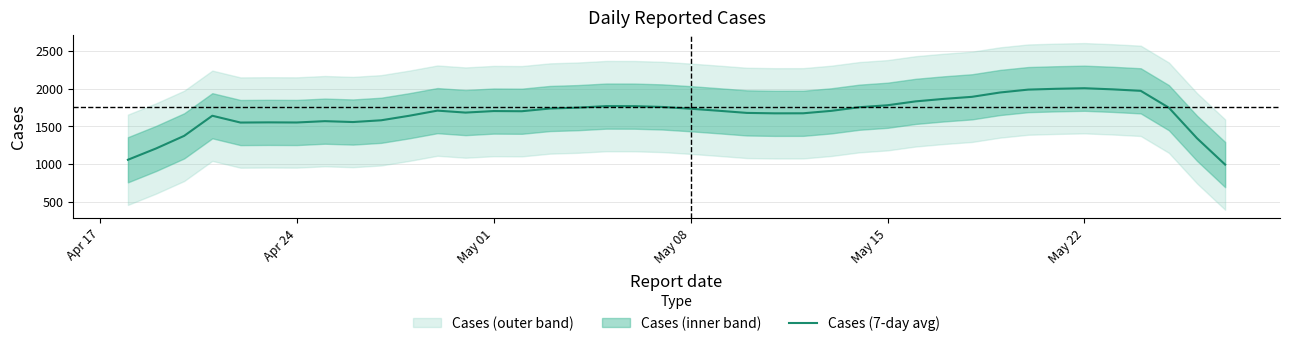

How many interior local peaks (higher than both neighbors) does the data have?

7